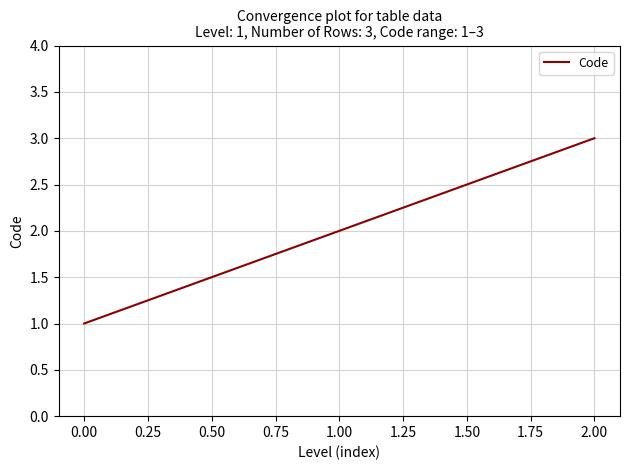

Rank the categories by value from highest to lowest.

2.00, 1.00, 0.00